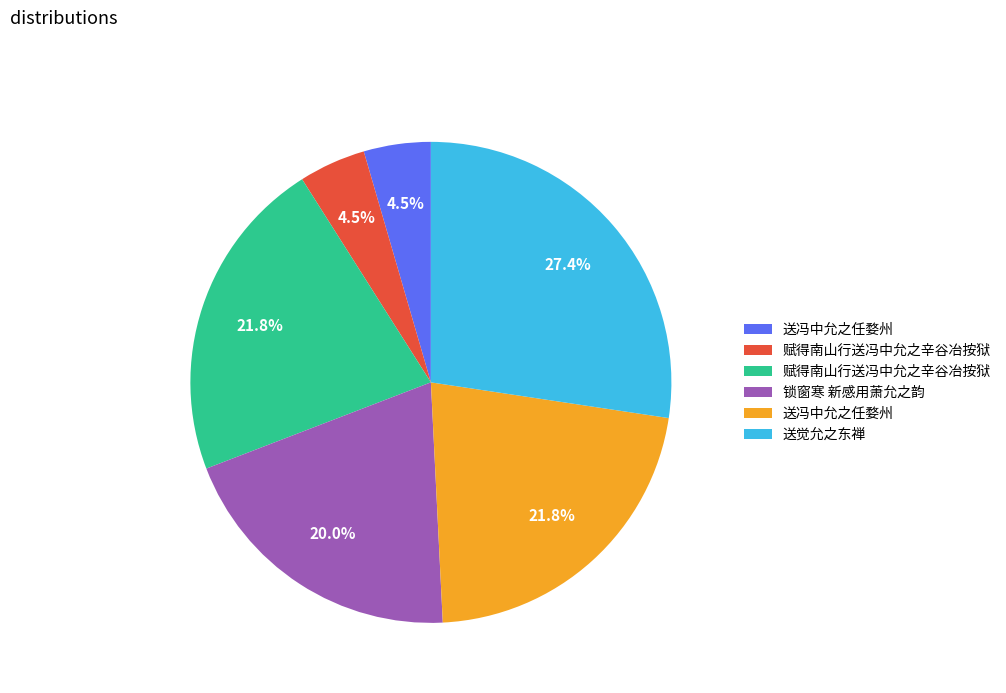

Does any single category account for the majority?

No